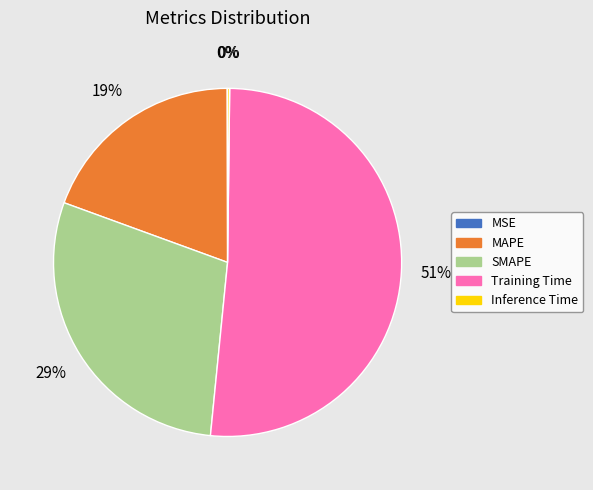

Do MAPE and SMAPE together represent more than half of the pie?

No